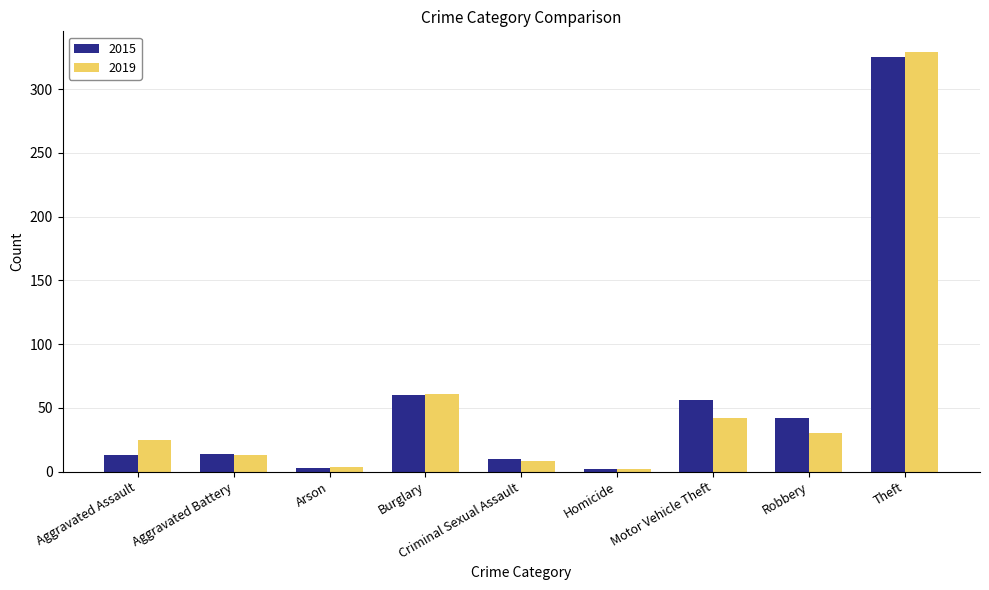

Which series changed the most between Aggravated Assault and Motor Vehicle Theft?

2015